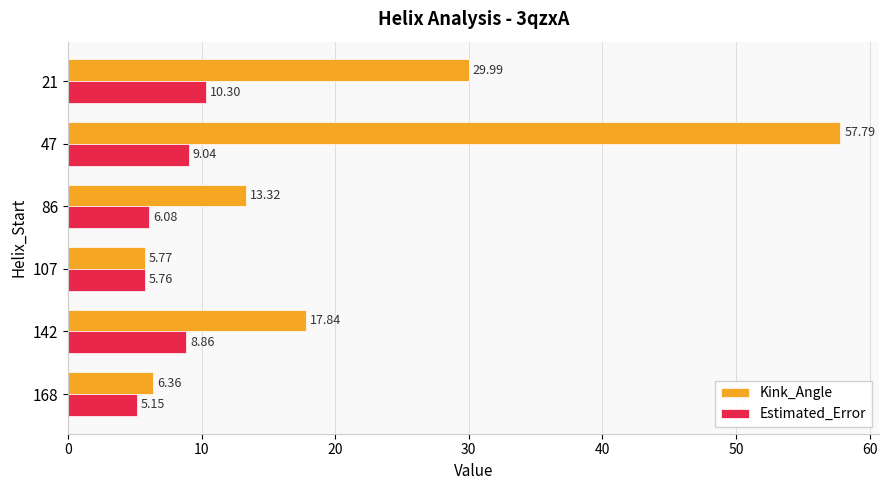

Rank the series by their average value, from lowest to highest.

Estimated_Error, Kink_Angle